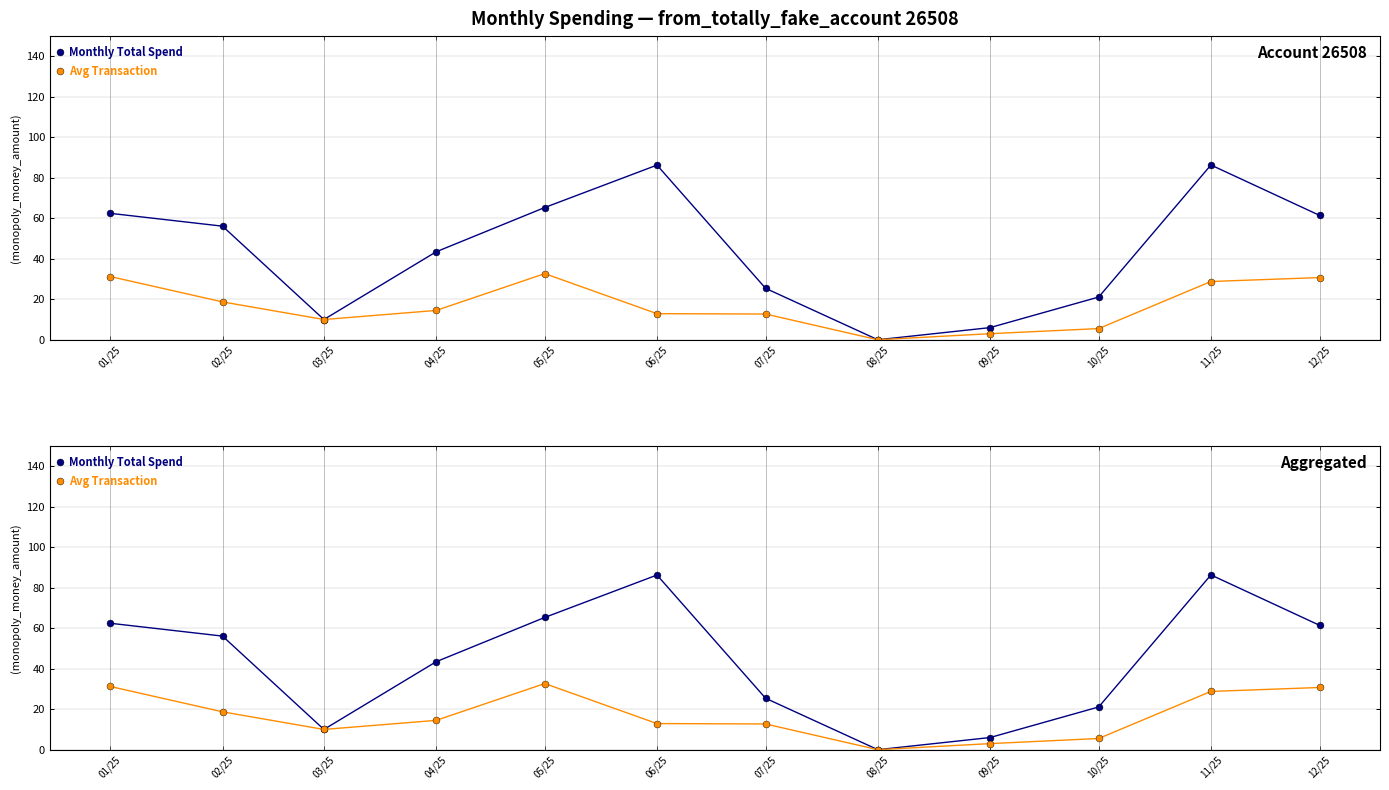

List the labels in order of Monthly Total Spend value, smallest first.

08/25, 09/25, 03/25, 10/25, 07/25, 04/25, 02/25, 12/25, 01/25, 05/25, 06/25, 11/25